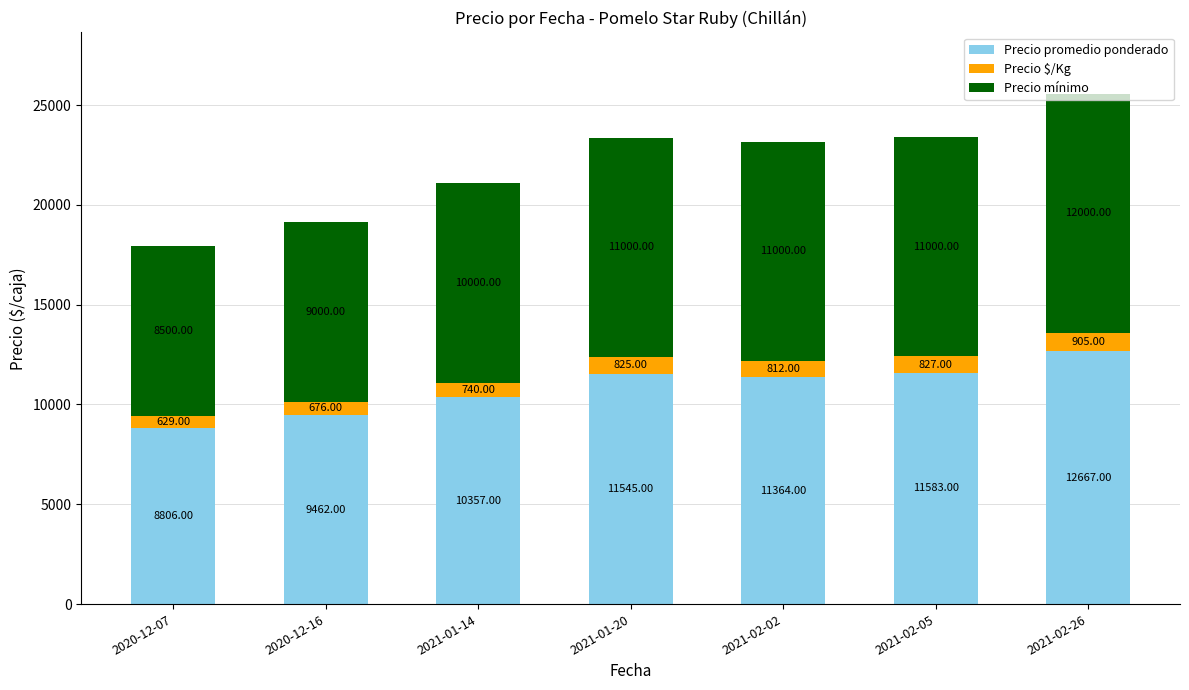

Are the bars horizontal?

No